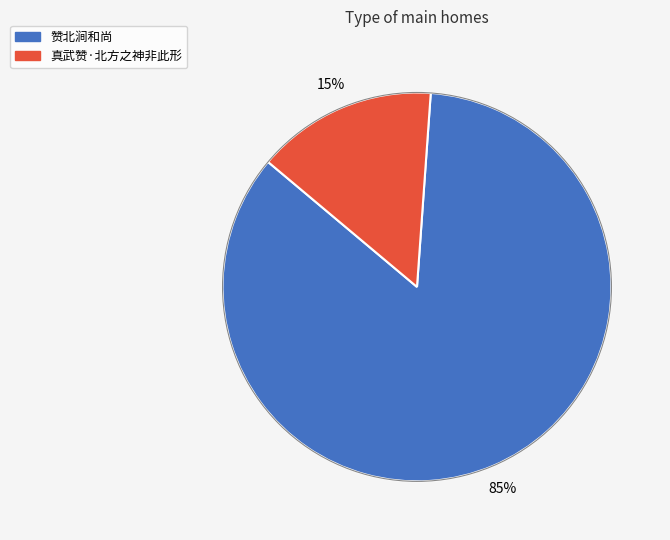

Is the sum of 赞北涧和尚 and 真武赞·北方之神非此形 greater than half?

Yes